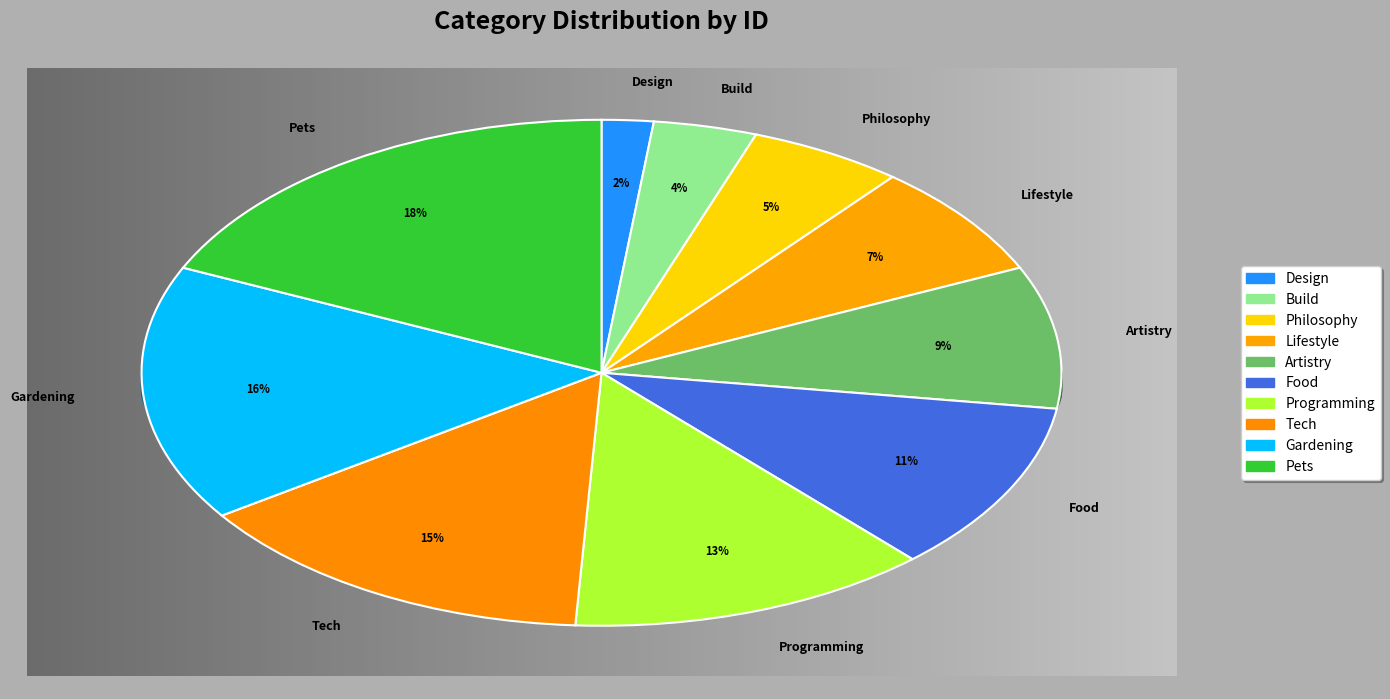

Rank the categories by value from highest to lowest.

Pets, Gardening, Tech, Programming, Food, Artistry, Lifestyle, Philosophy, Build, Design